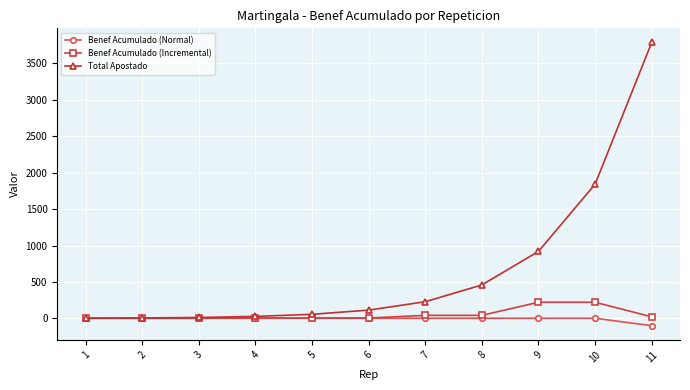

What is the minimum value shown in the chart?

-100.6